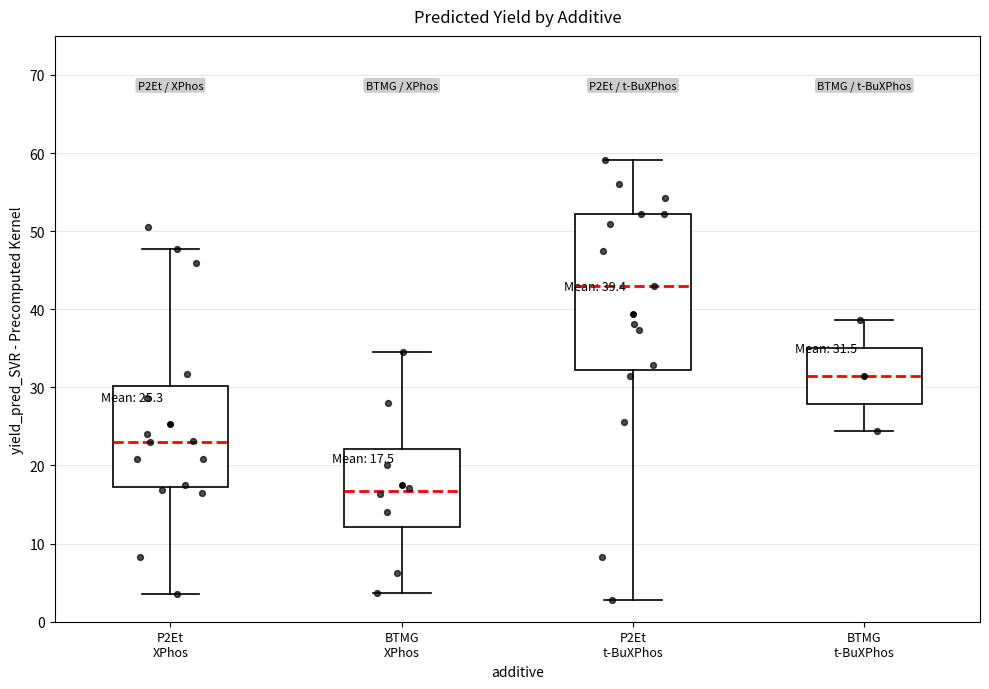

Which box is the tallest, from its lower edge to its upper edge?

P2Et t-BuXPhos